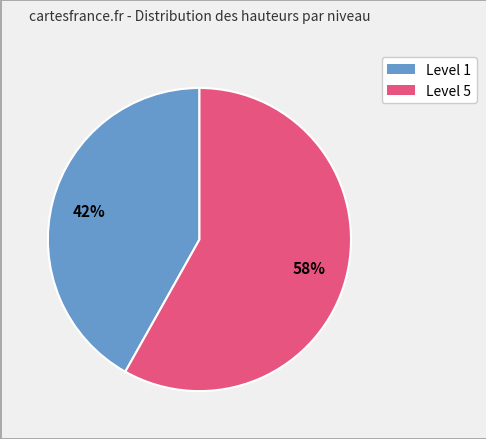

Is there a majority slice in this chart?

Yes